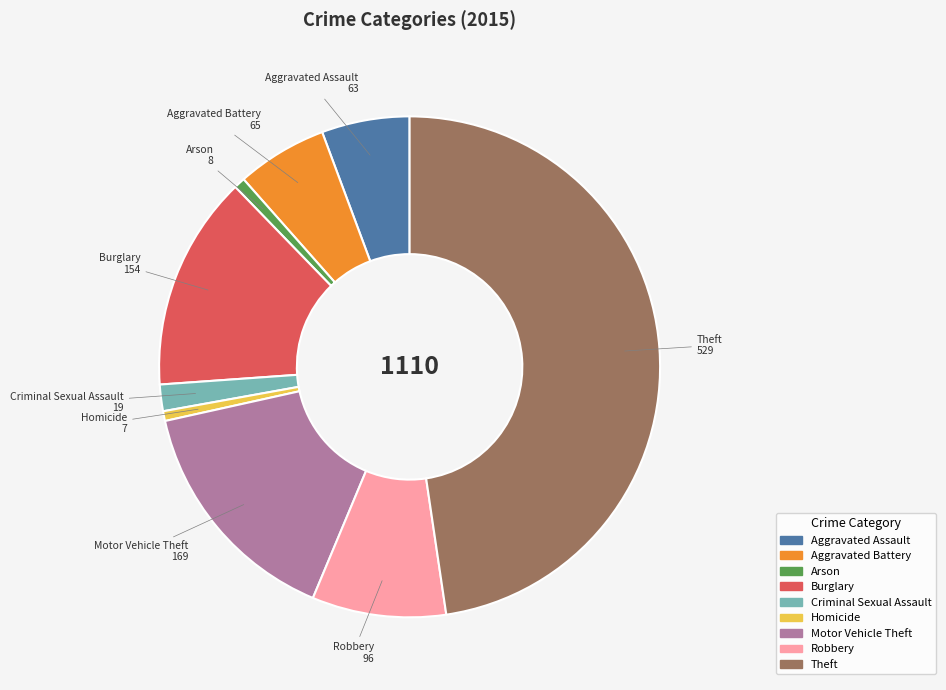

What is the largest slice in the pie chart?

Theft